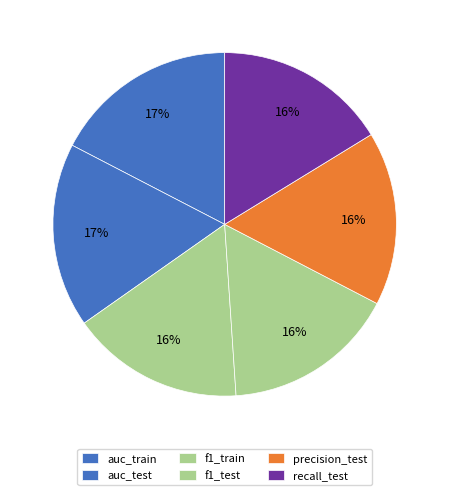

Which category has the smallest portion of the pie?

recall_test